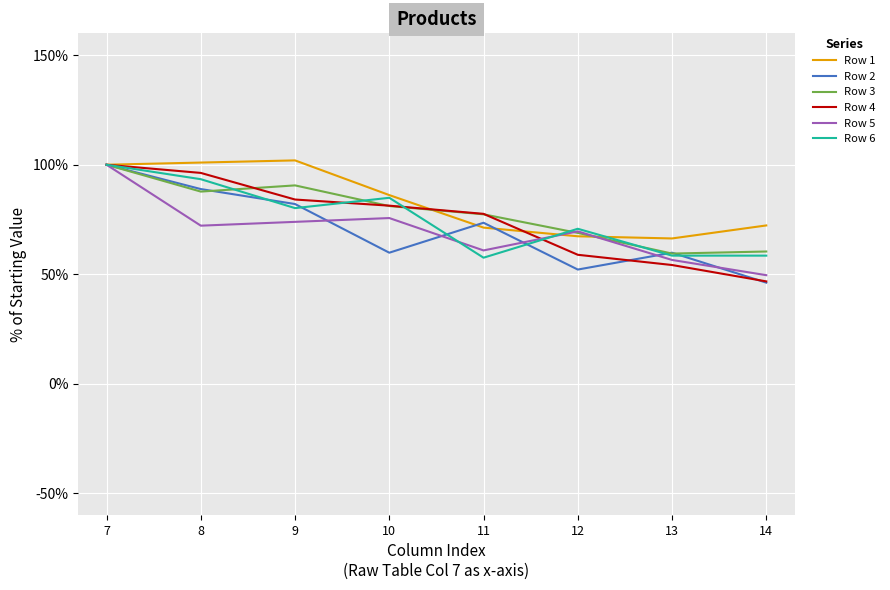

True or false: Row 3 has a value of 68.9 at 12.

True